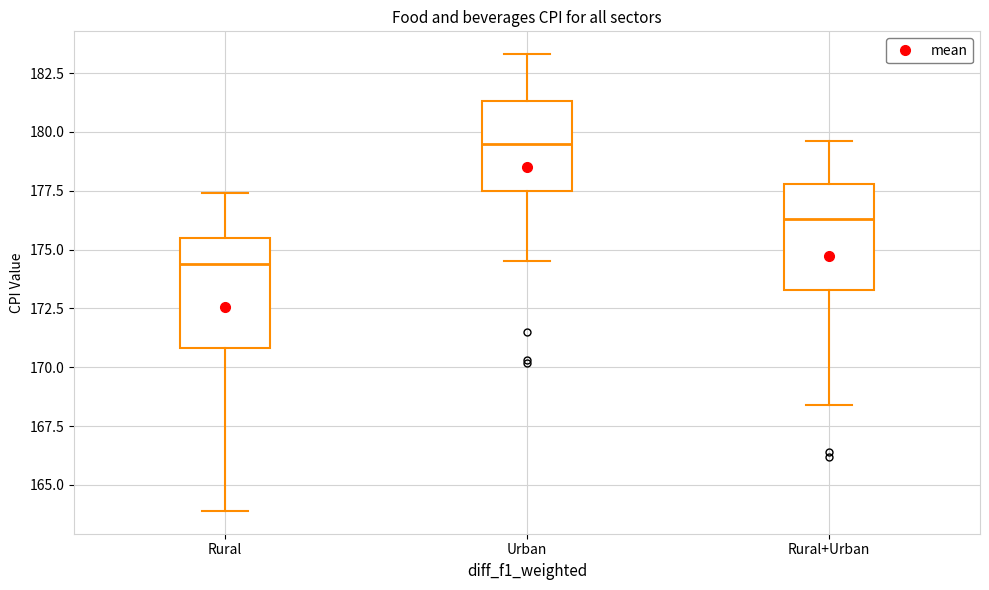

Reading left to right, read every box against the y-axis: the position of its median line, the range the box covers, and the ends of its whiskers. The values are not printed on the chart, so give them approximately, as read against the axis.

Rural: median 174.5, box 171.0 to 175.5, whiskers 164.0 to 177.5
Urban: median 179.5, box 177.5 to 181.5, whiskers 174.5 to 183.5
Rural+Urban: median 176.5, box 173.5 to 178.0, whiskers 168.5 to 179.5